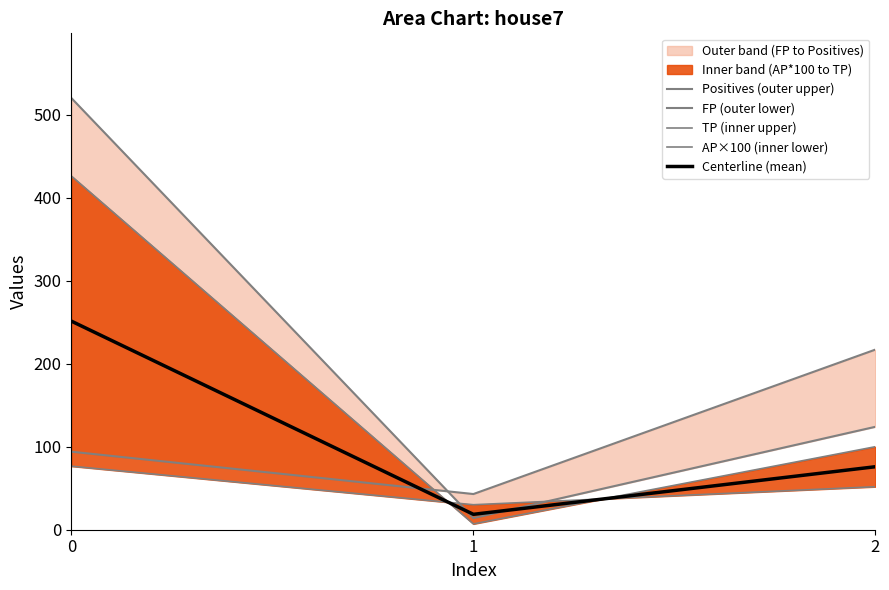

The Centerline (mean) series shows 438.1 at 0. True or false?

False